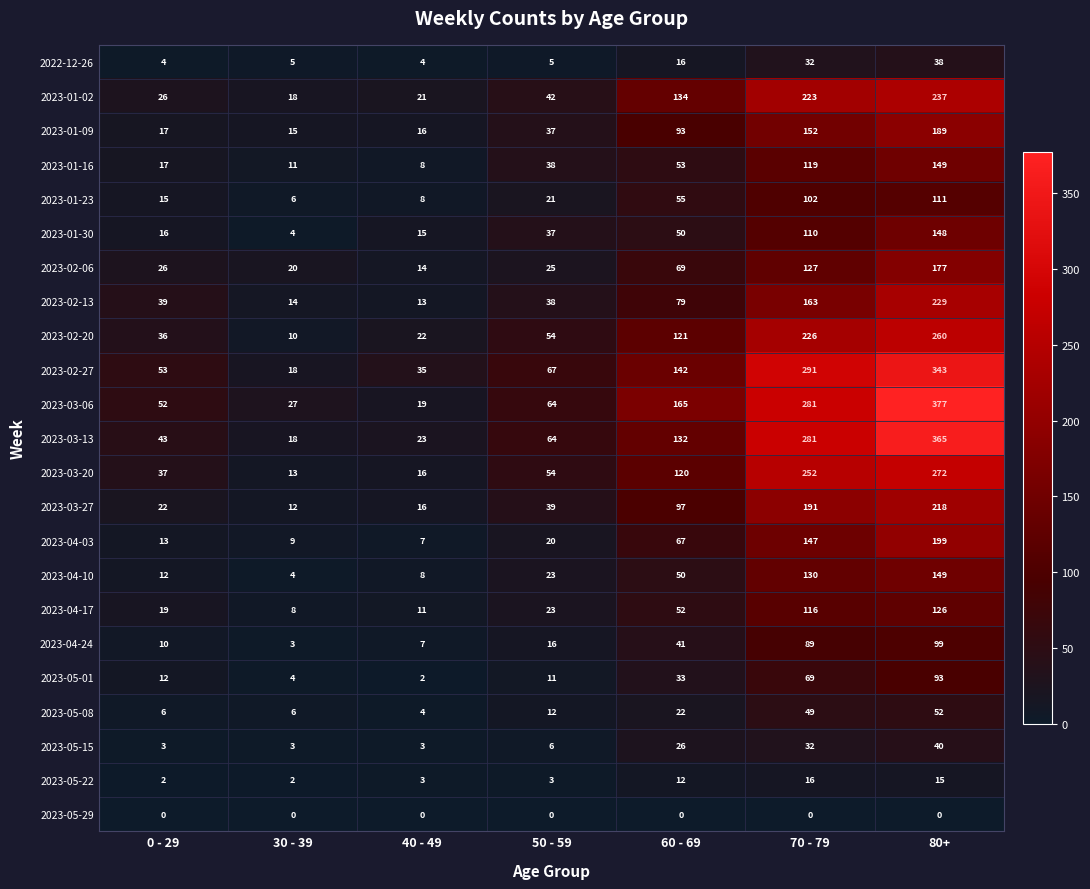

The value of 2023-03-20 at 50 - 59 is 17. True or false?

False